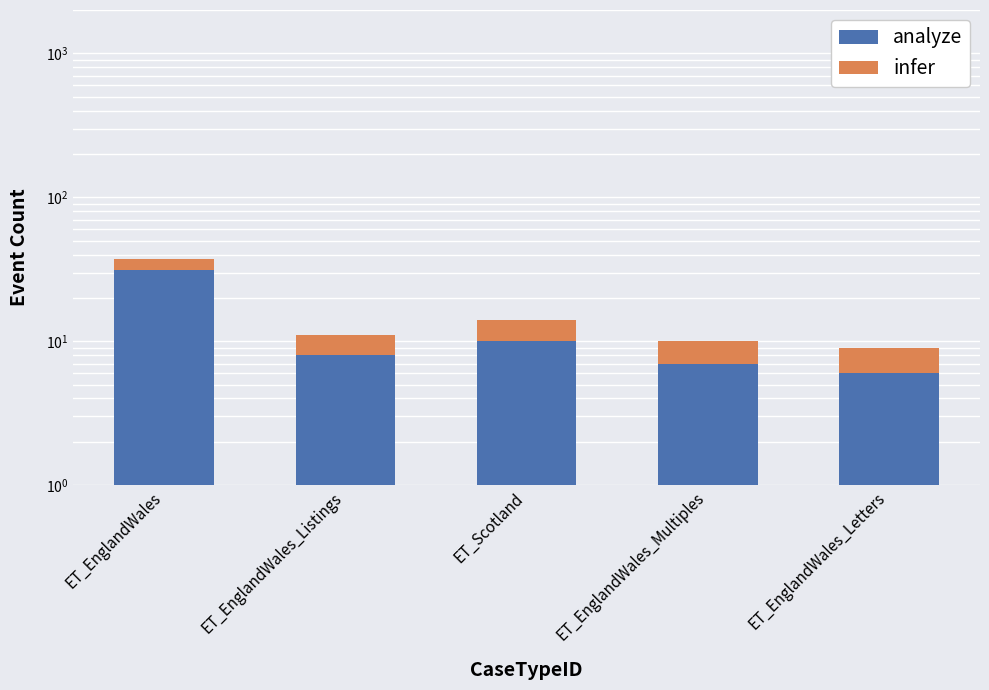

What is the smallest value displayed?

3